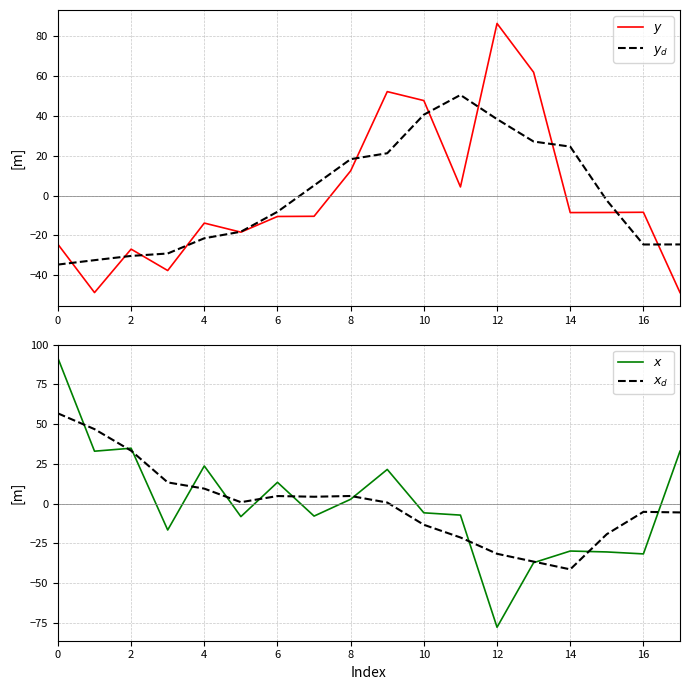

In $x_d$, how many points are higher than both neighbors (excluding endpoints)?

3